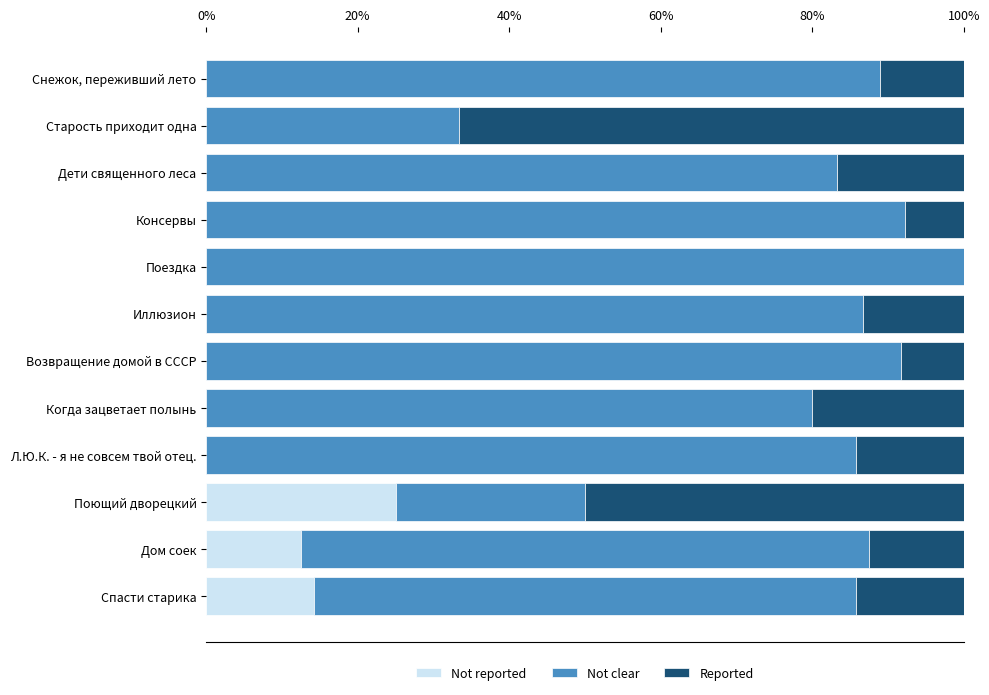

What is the difference between the highest and lowest values at Возвращение домой в СССР?

91.7